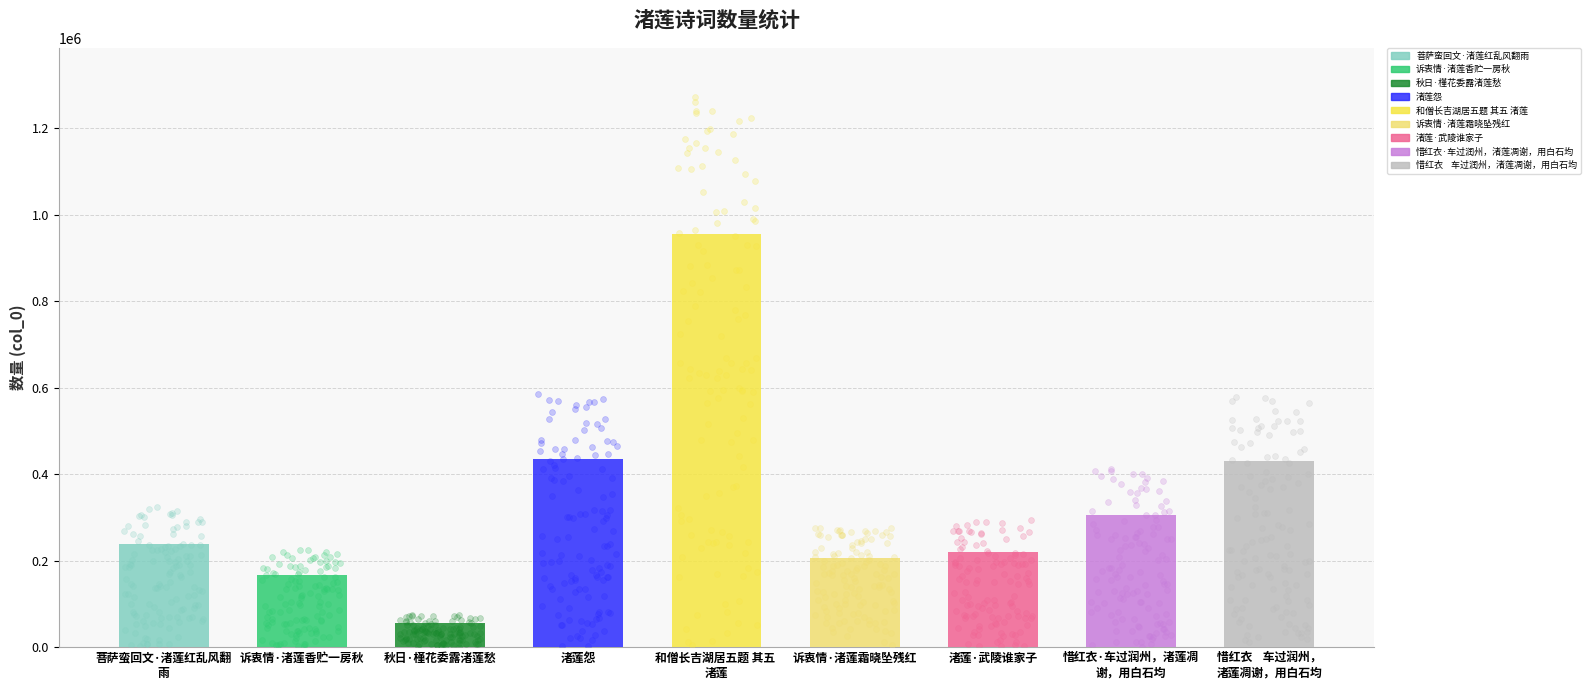

Approximately how many times larger is the value at 菩萨蛮回文·渚莲红乱风翻雨 compared to 和僧长吉湖居五题 其五 渚莲?

0.3